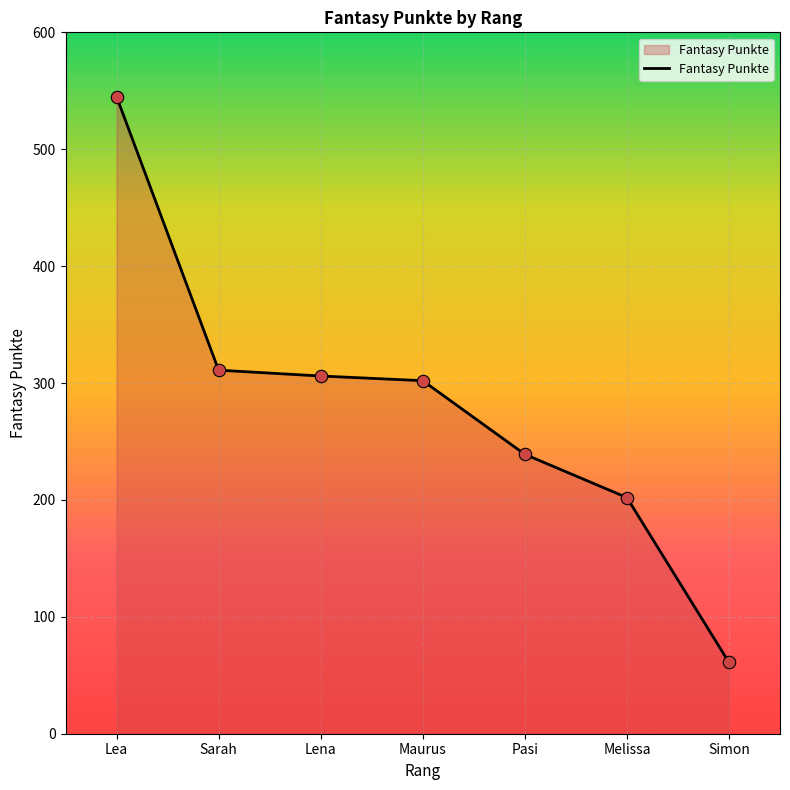

What is the change in value from Maurus to Simon?

-241